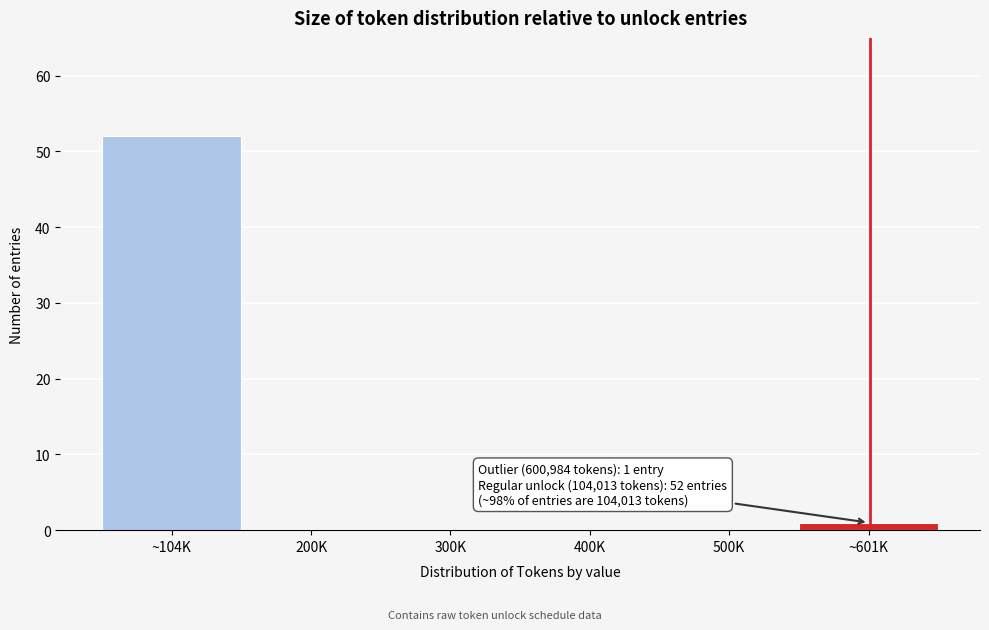

Reading left to right, transcribe all the data shown in this chart.

~104K=52	200K=0	300K=0	400K=0	500K=0	~601K=1